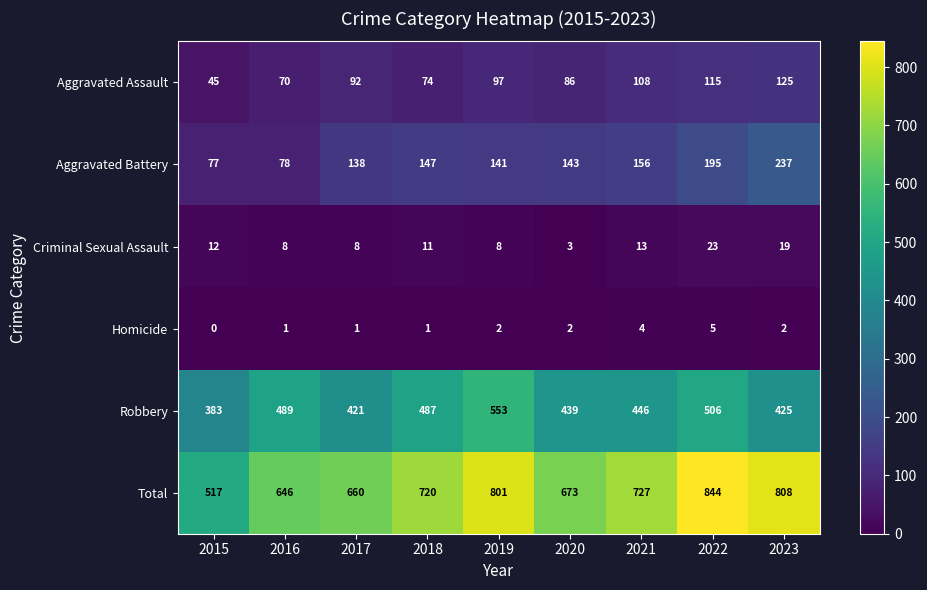

List the series in order of their peak value, highest first.

Total, Robbery, Aggravated Battery, Aggravated Assault, Criminal Sexual Assault, Homicide